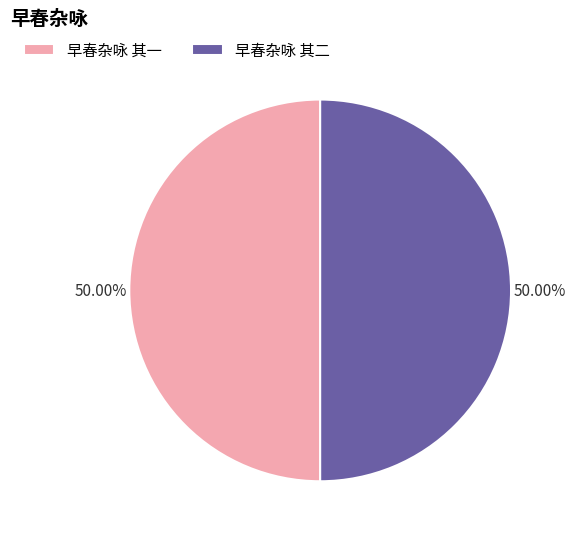

What is the ratio of the value at 早春杂咏 其二 to the value at 早春杂咏 其一?

1.0